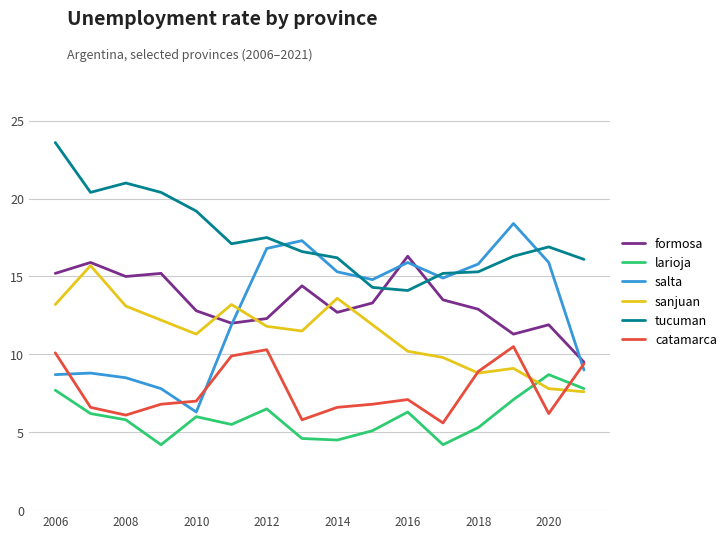

What is the maximum value shown in the chart?

23.6